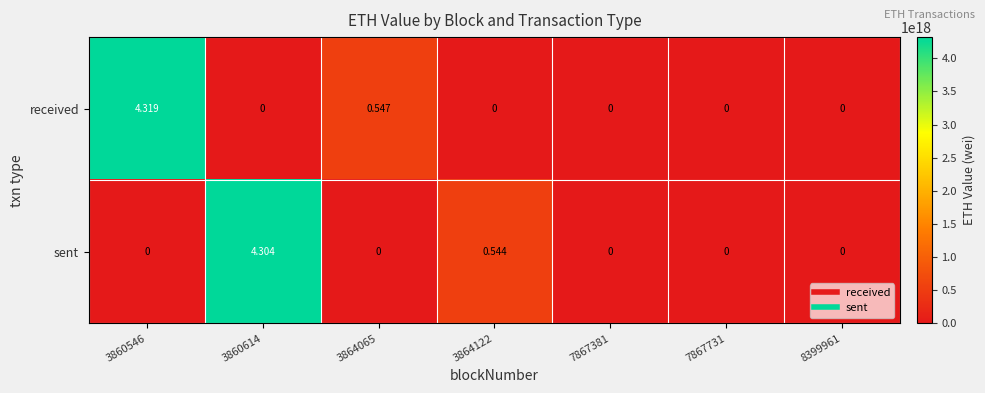

Rank the series by their maximum value, from highest to lowest.

received, sent